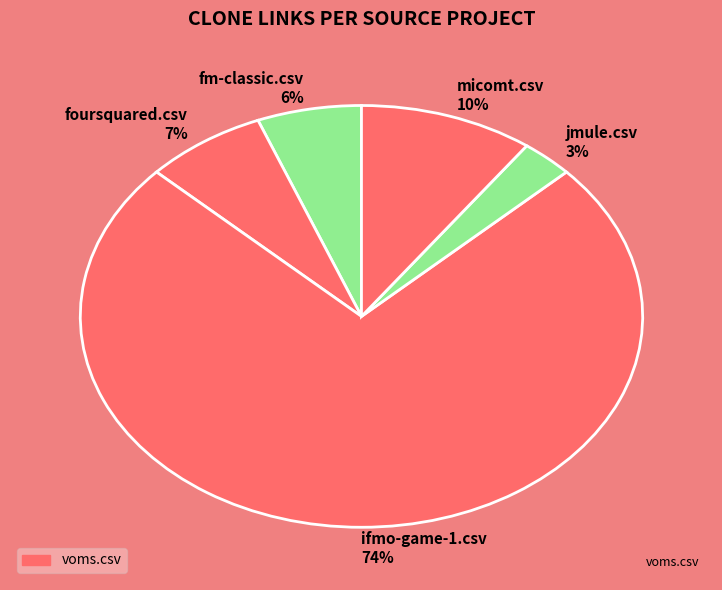

Is there a majority slice in this chart?

Yes